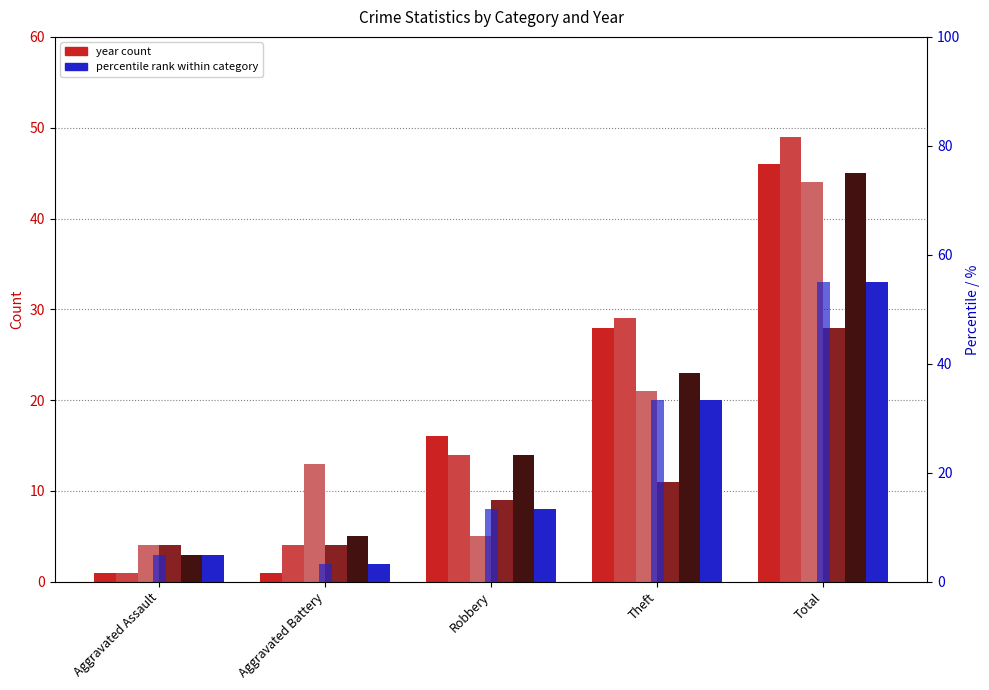

Which label corresponds to the largest value in the chart?

Total